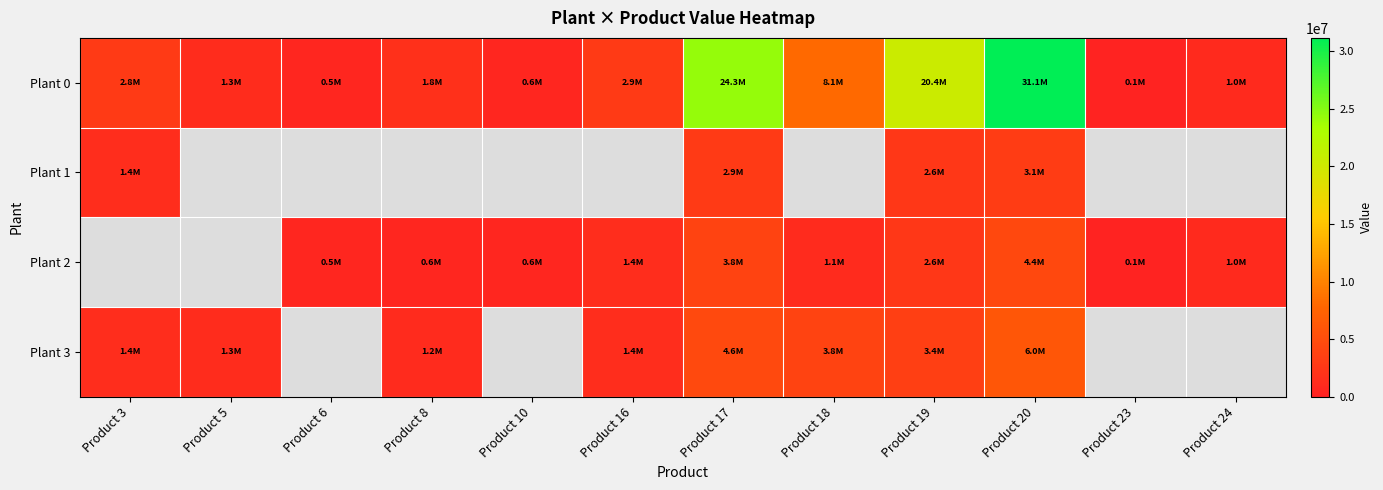

What is the difference between the maximum and minimum values in the Plant 1 series?

1749742.0